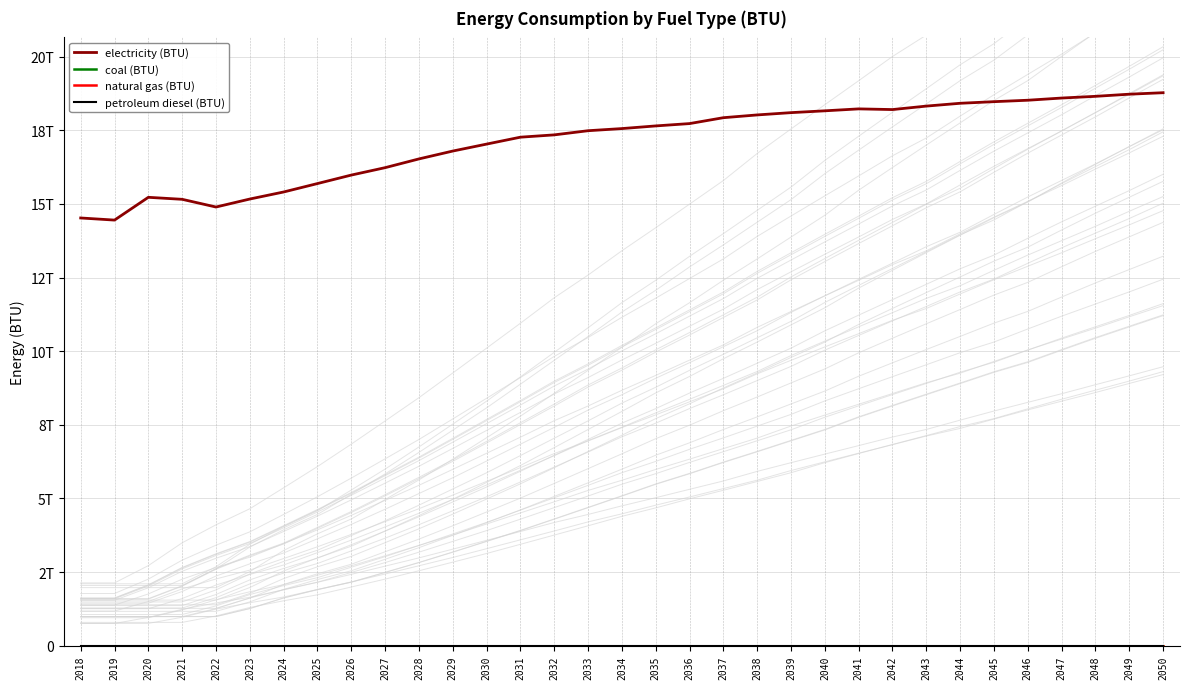

Is this an area chart (filled region under the line)?

No